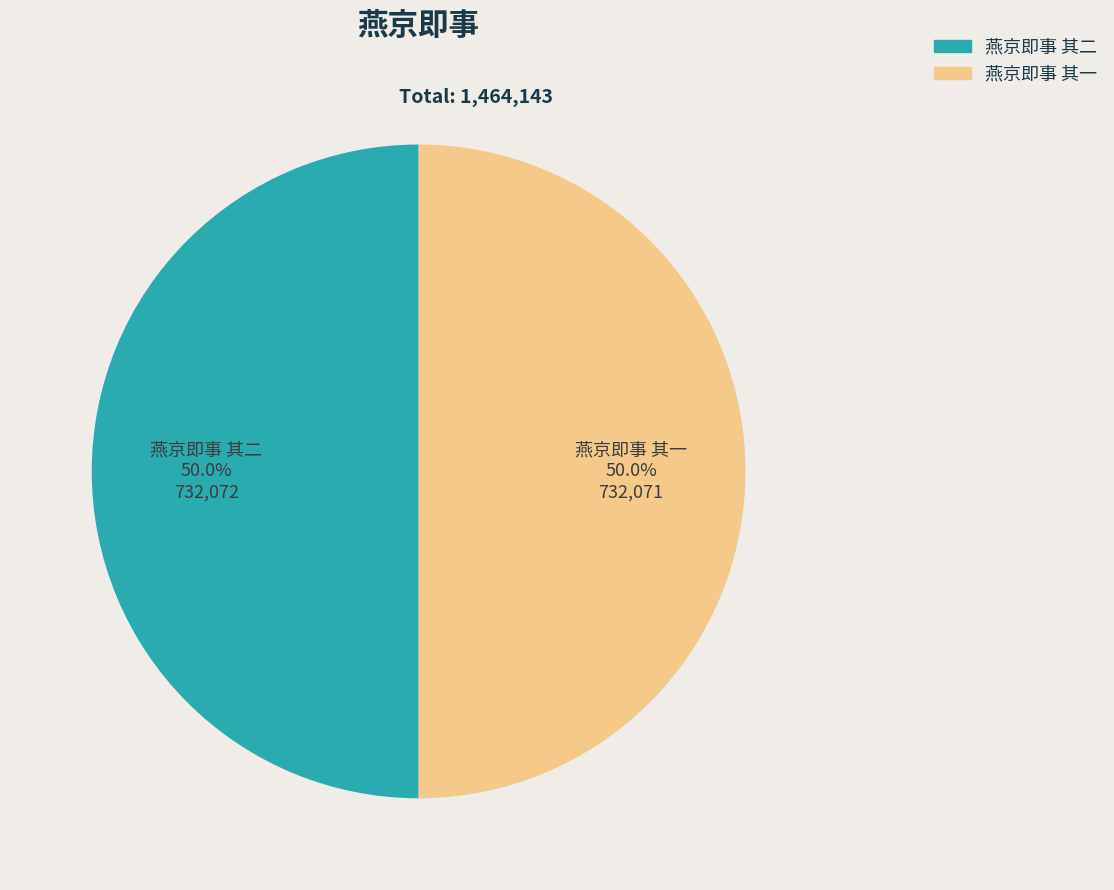

How many segments does this pie chart have?

2